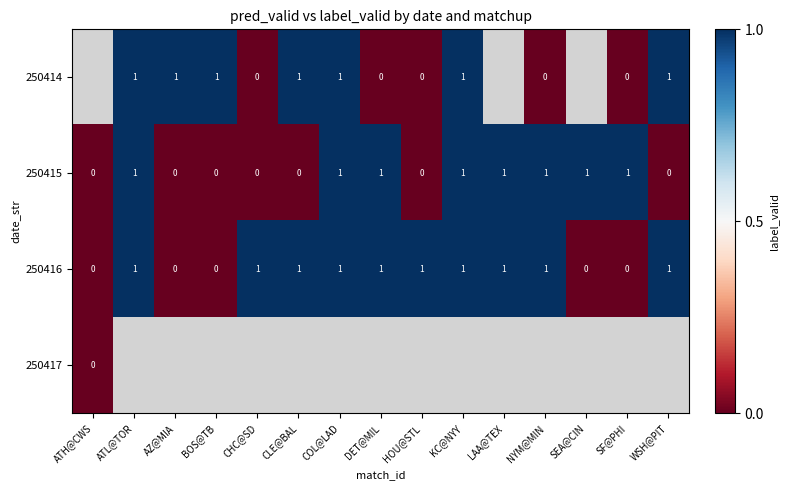

True or false: 250416 has a value of -1 at SF@PHI.

False